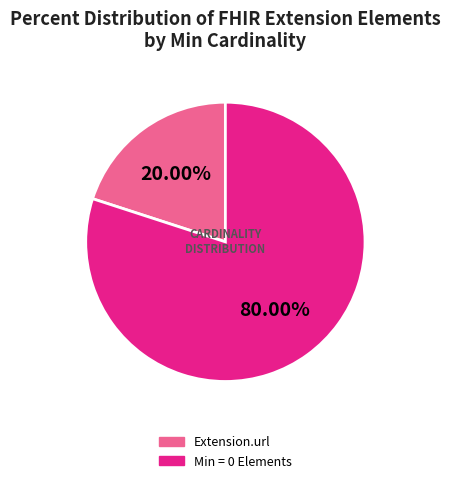

To the nearest percent, what is the difference between the largest and smallest slice percentages?

60%